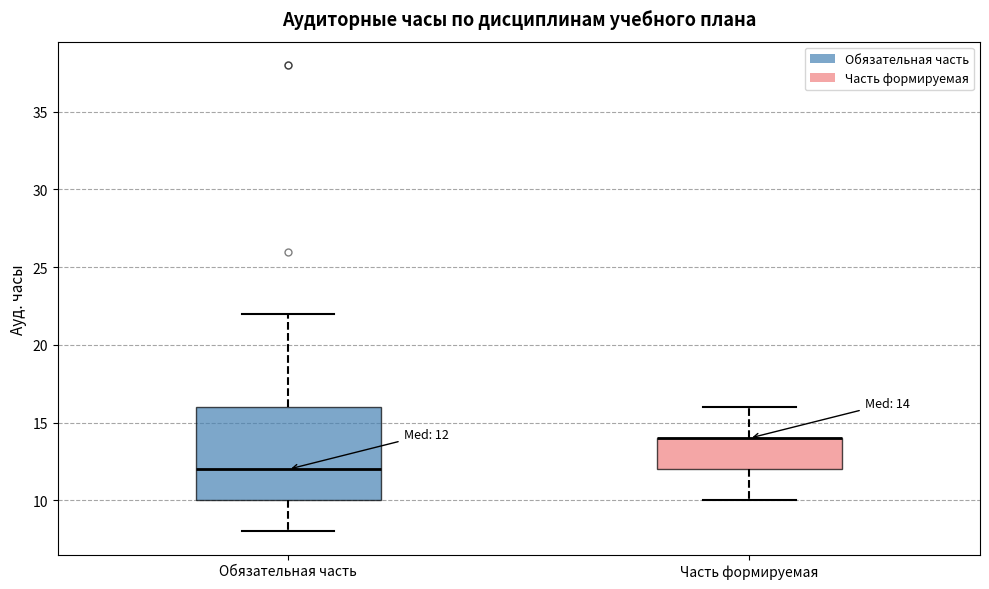

Which box is the tallest, from its lower edge to its upper edge?

Обязательная часть